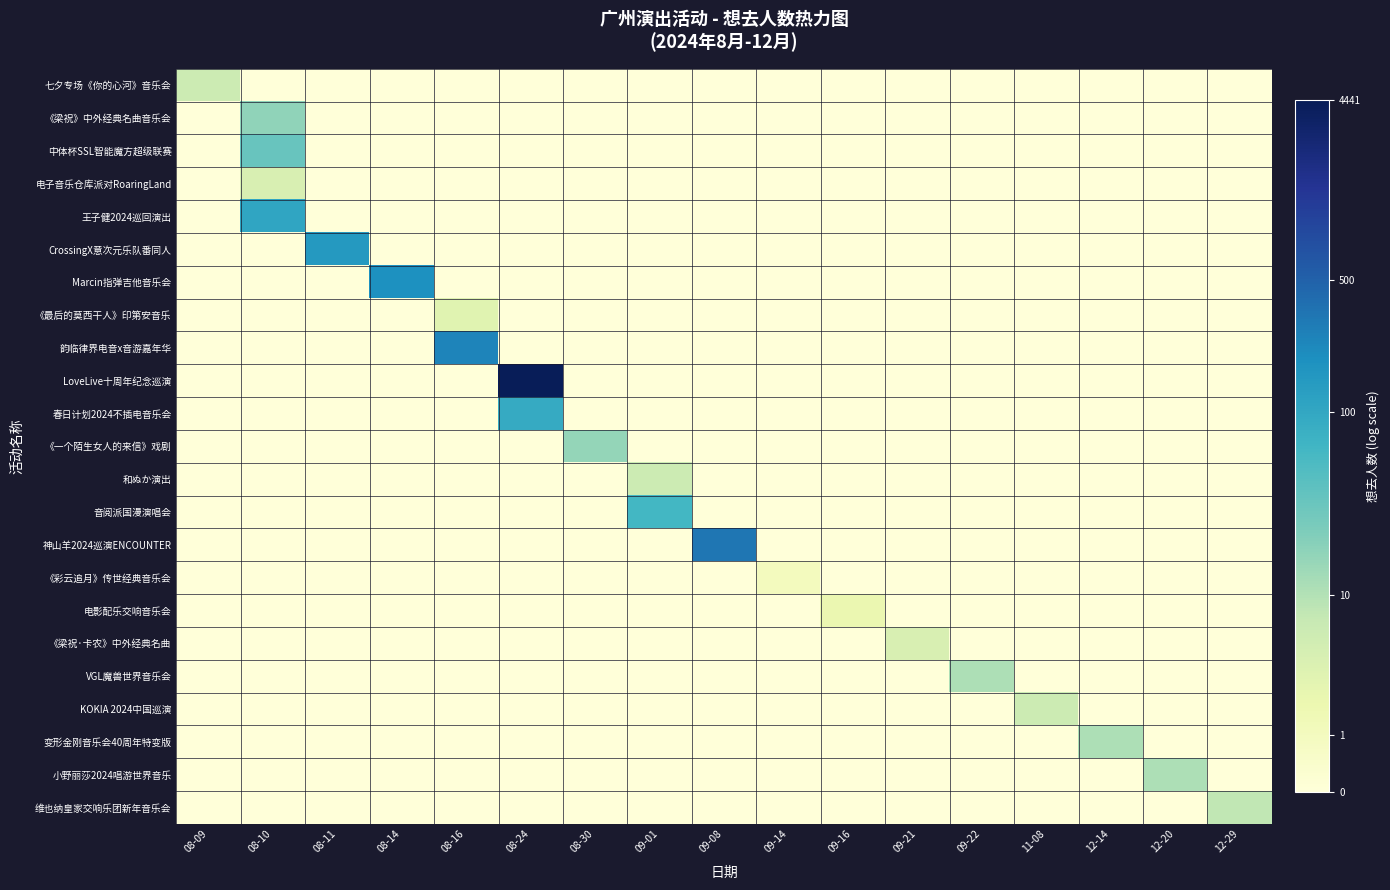

Which series has the widest spread of values?

LoveLive十周年纪念巡演